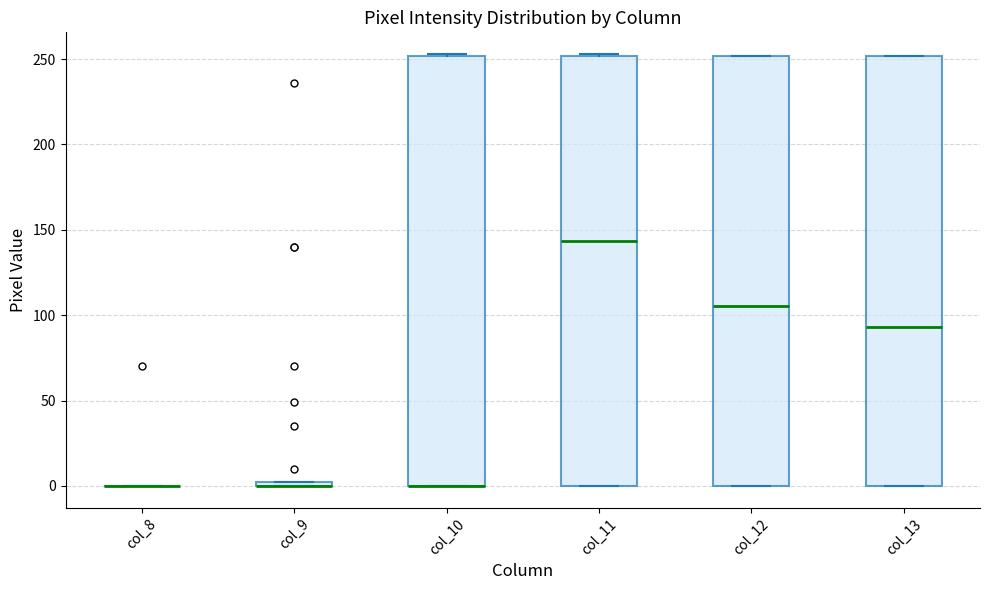

Where is the lower edge of the box for col_12 on the y-axis? The values are not printed on the chart, so give them approximately, as read against the axis.

0